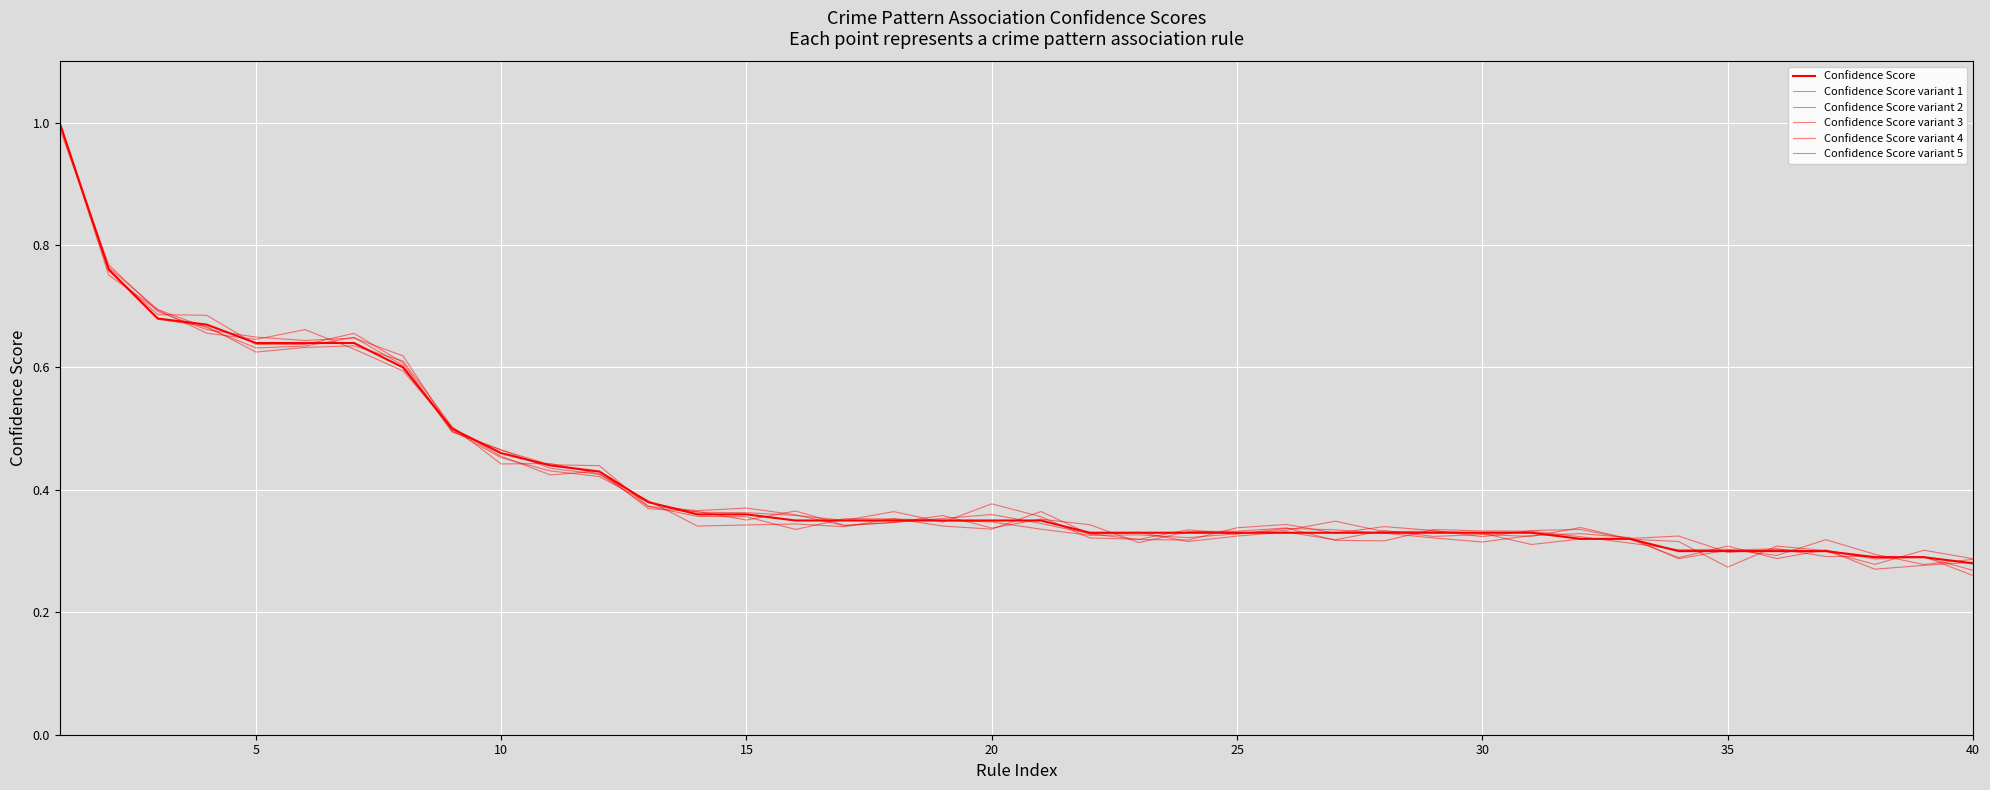

How many lines are shown in the chart?

6